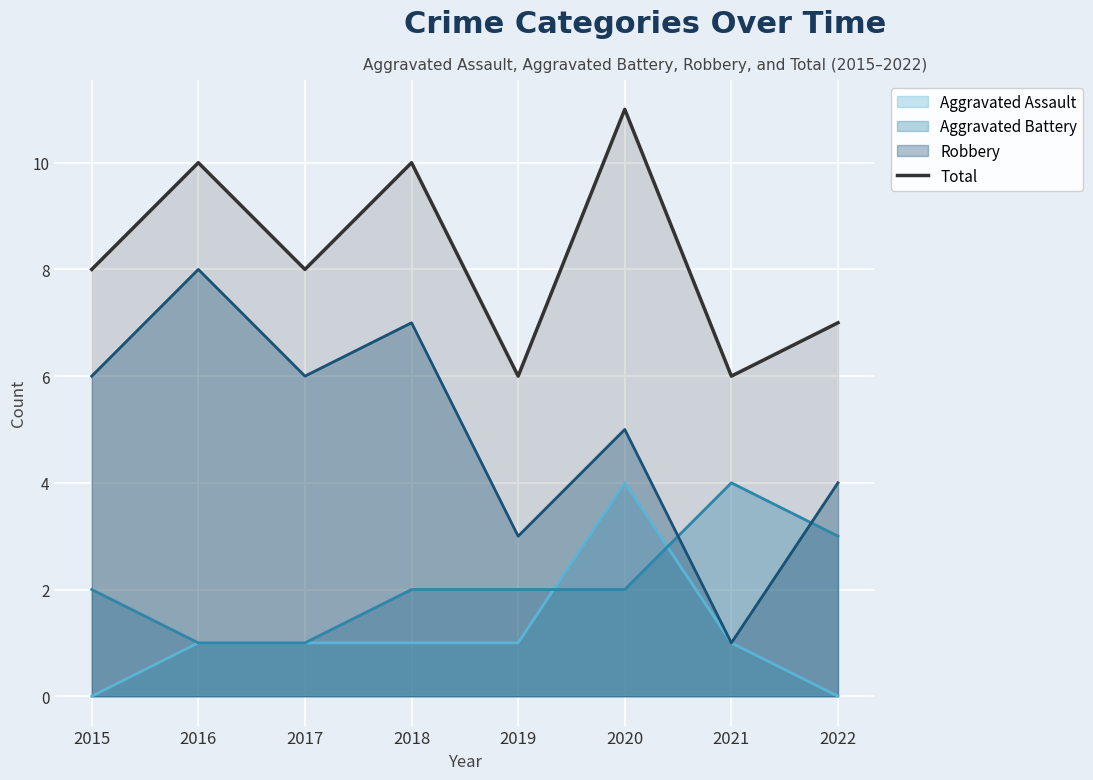

How many interior local valleys (lower than both neighbors) does the data have?

3